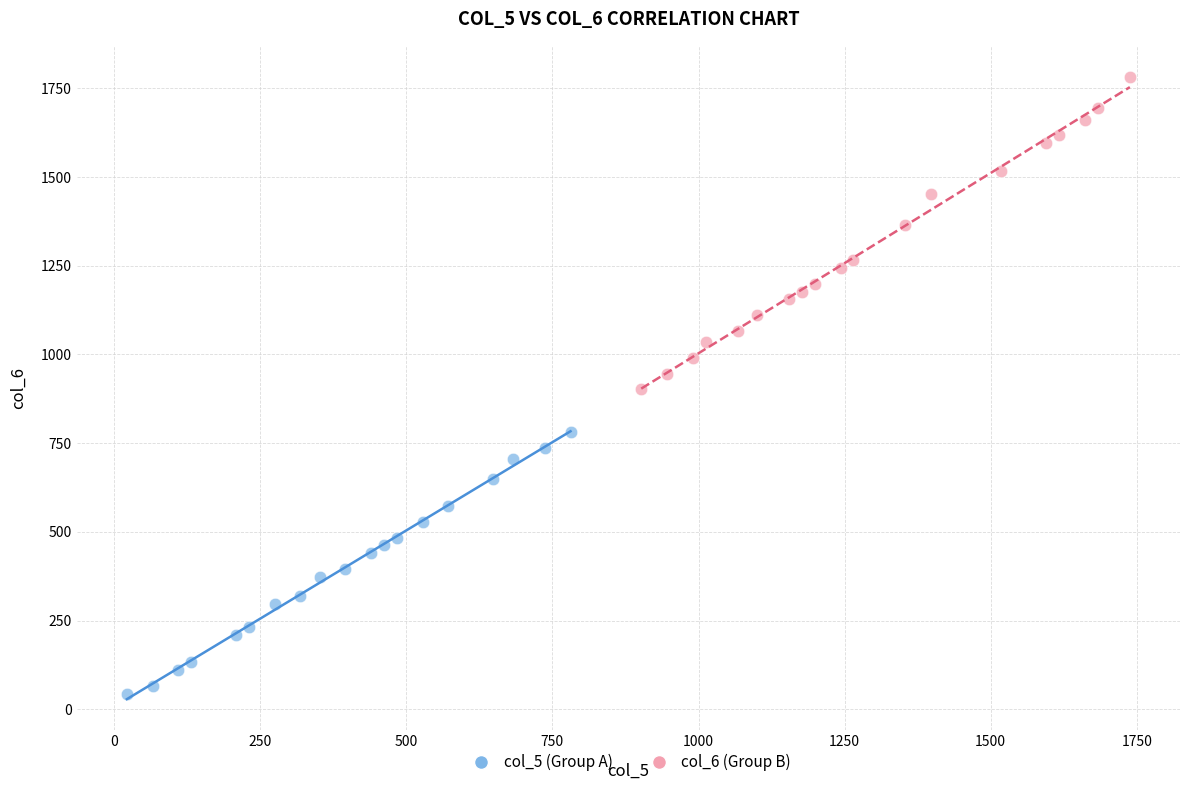

Which series contains the highest Y value?

col_6 (Group B)